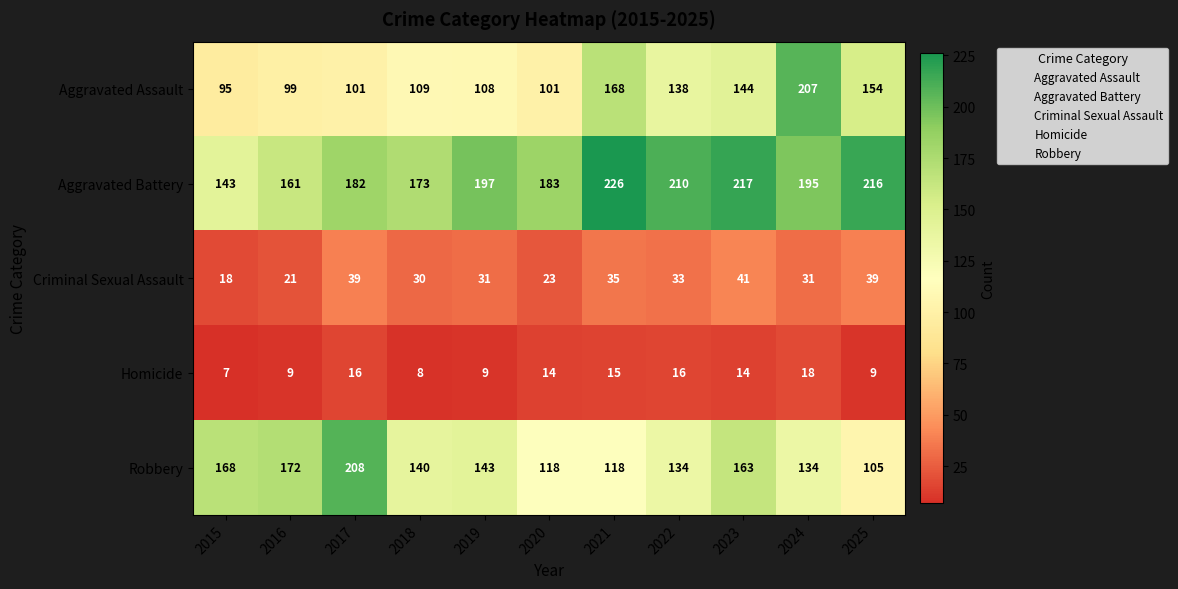

Which series has the largest total across all categories?

Aggravated Battery